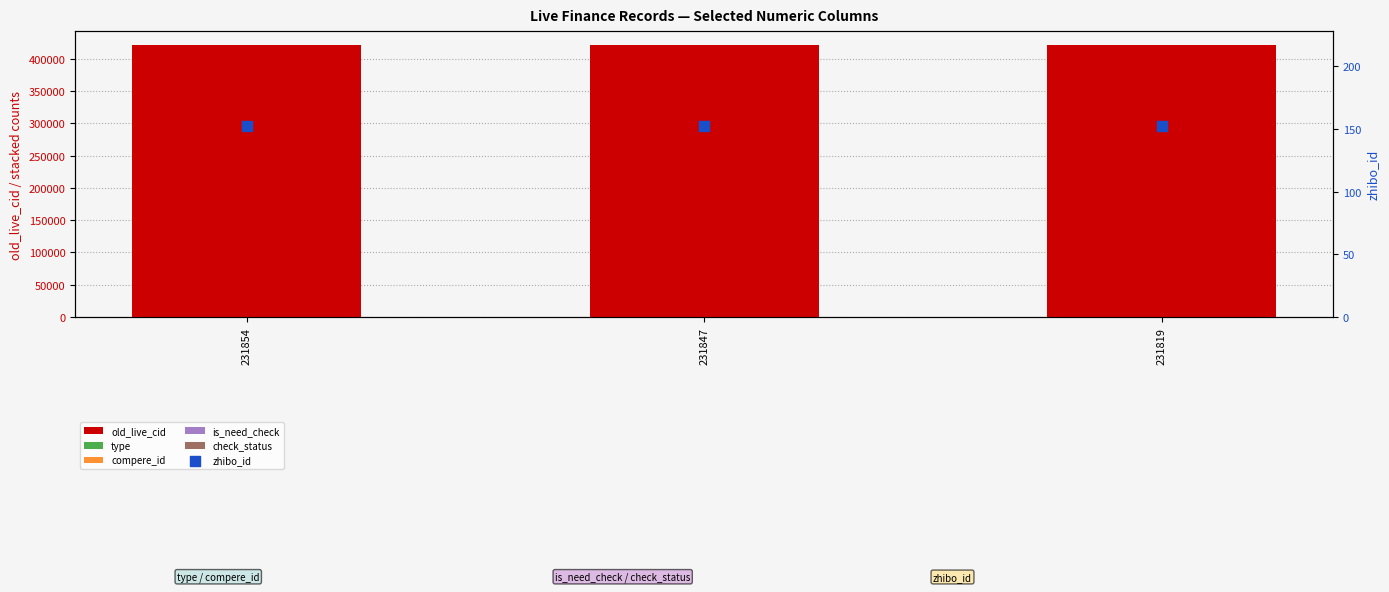

Which series contains the highest Y value?

old_live_cid